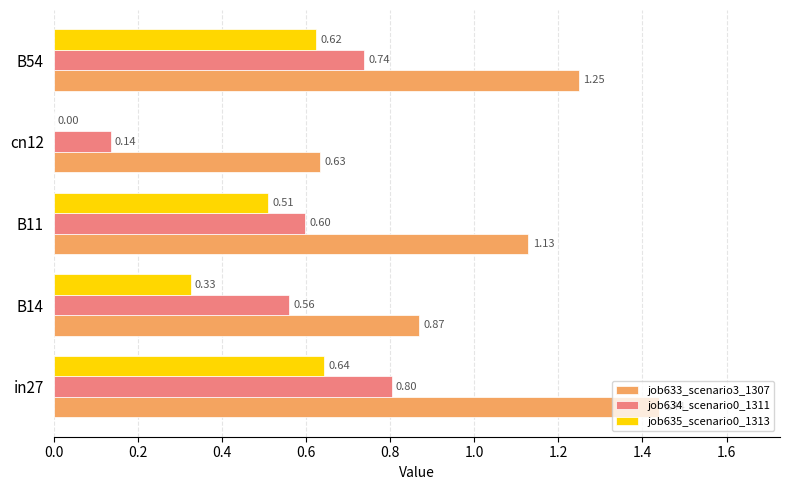

Is the value of job633_scenario3_1307 at in27 greater than the value of job635_scenario0_1313 at B14?

Yes